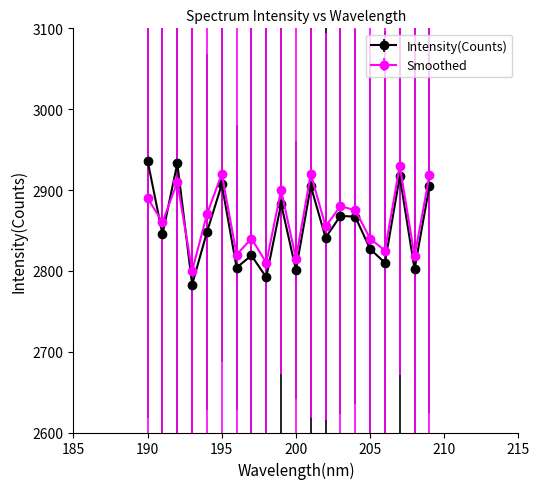

What is the sum of all Smoothed values?

57296